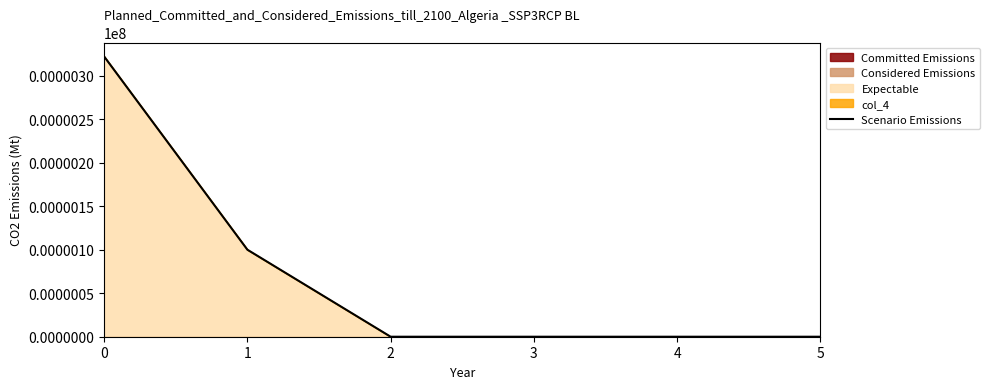

How many data points are above 0?

2